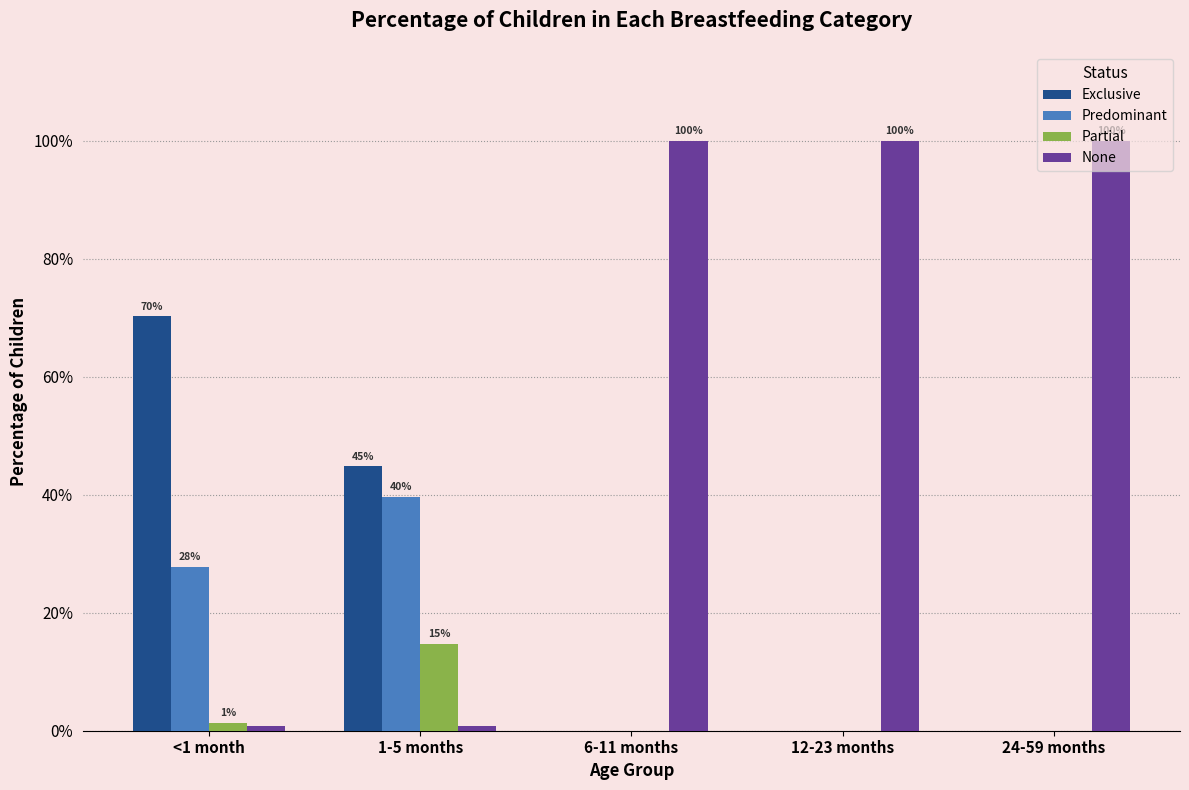

Which category has the highest value across all series?

6-11 months